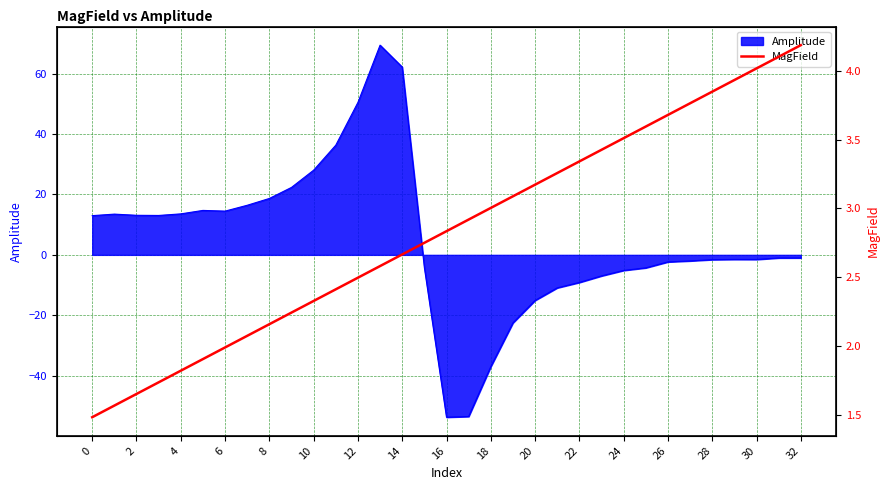

What is the sum of all values?

93.5